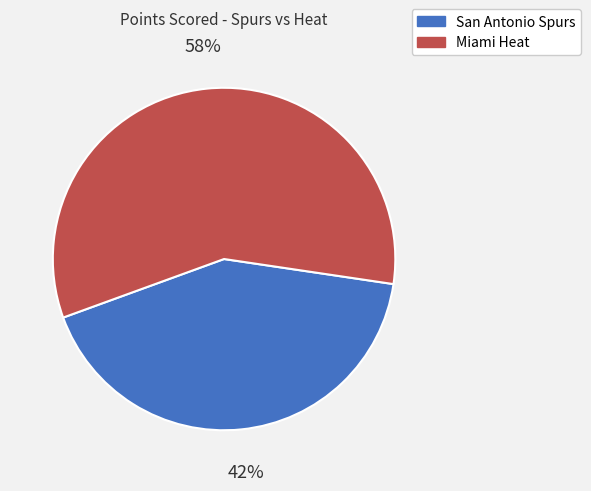

To the nearest percent, what is the difference between the Miami Heat and San Antonio Spurs slice percentages?

16%